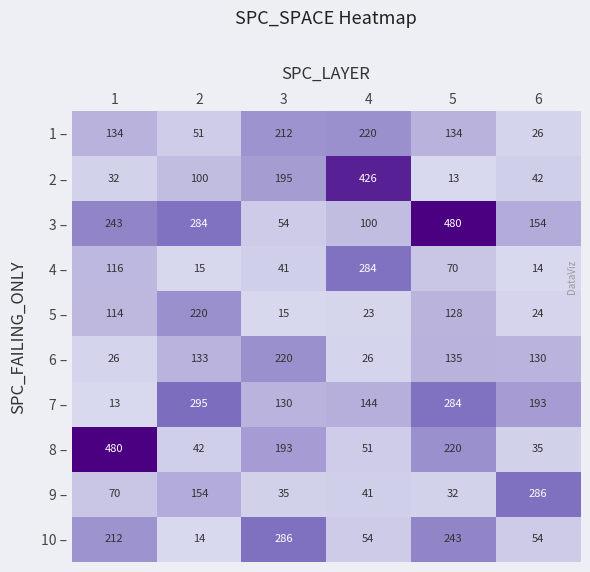

At how many categories does at least one series exceed 186?

6